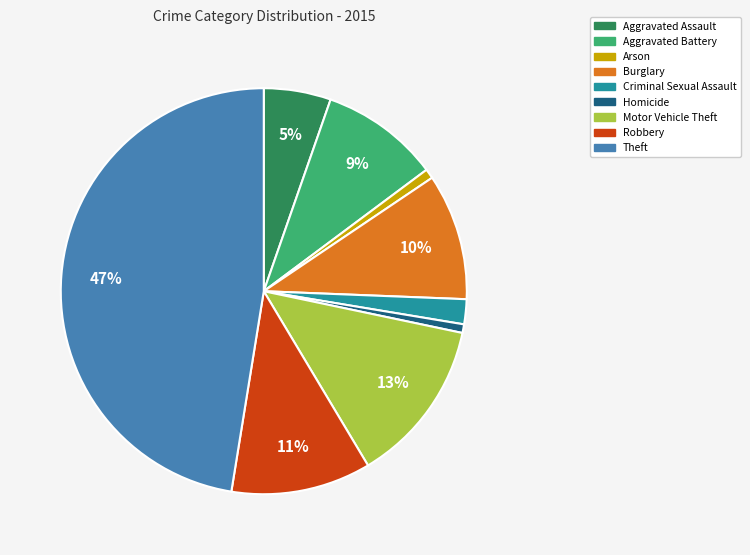

Is the sum of Motor Vehicle Theft and Theft greater than half?

Yes